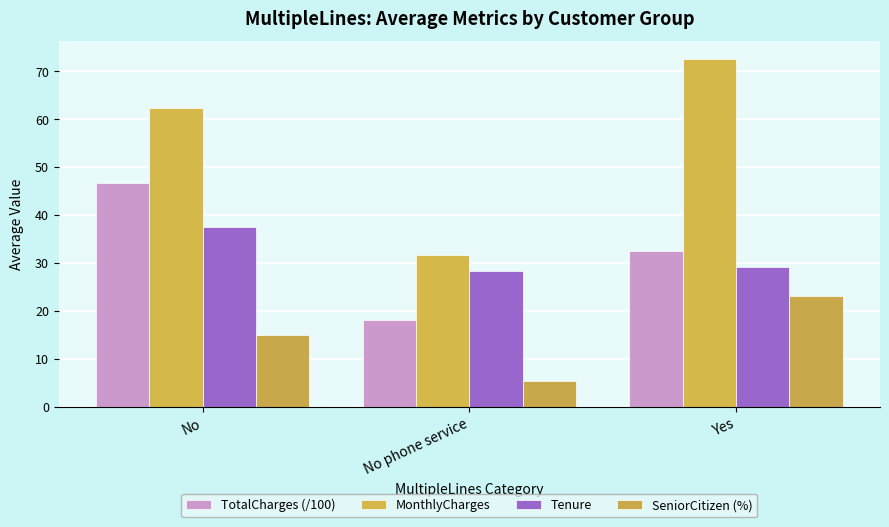

Reading left to right, list all the values displayed in this chart.

TotalCharges (/100): No=46.7	No phone service=18.2	Yes=32.5
MonthlyCharges: No=62.4	No phone service=31.8	Yes=72.6
Tenure: No=37.6	No phone service=28.4	Yes=29.1
SeniorCitizen (%): No=15.0	No phone service=5.5	Yes=23.2